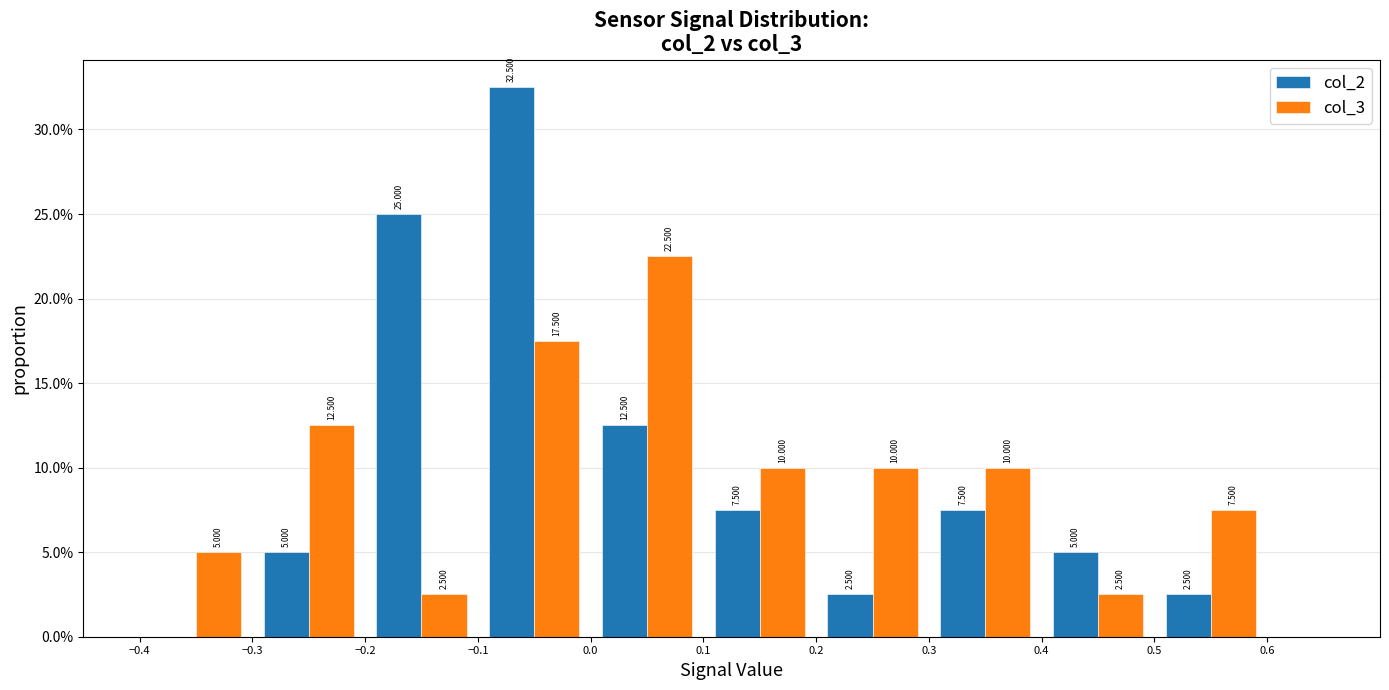

In the col_3 series, which range on the x-axis has the tallest bar?

0.0 to 0.1